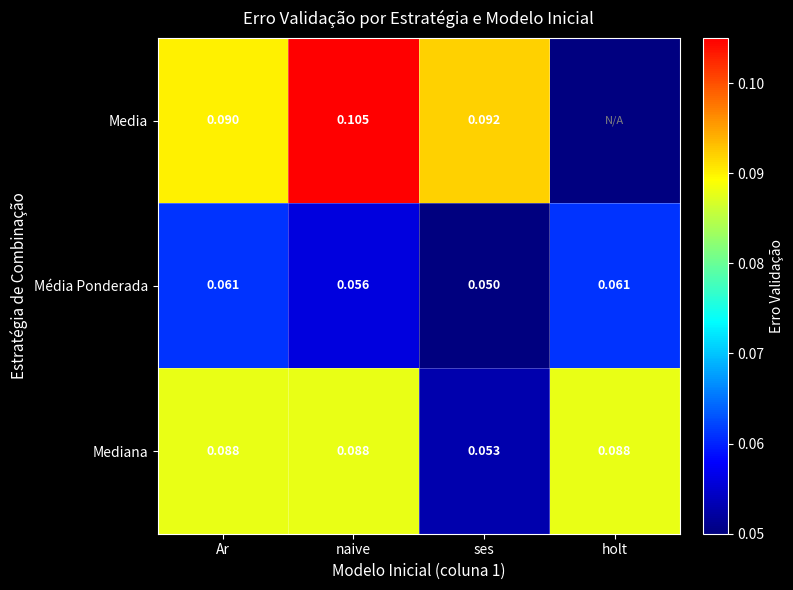

At which label is Média Ponderada closest to 0?

ses